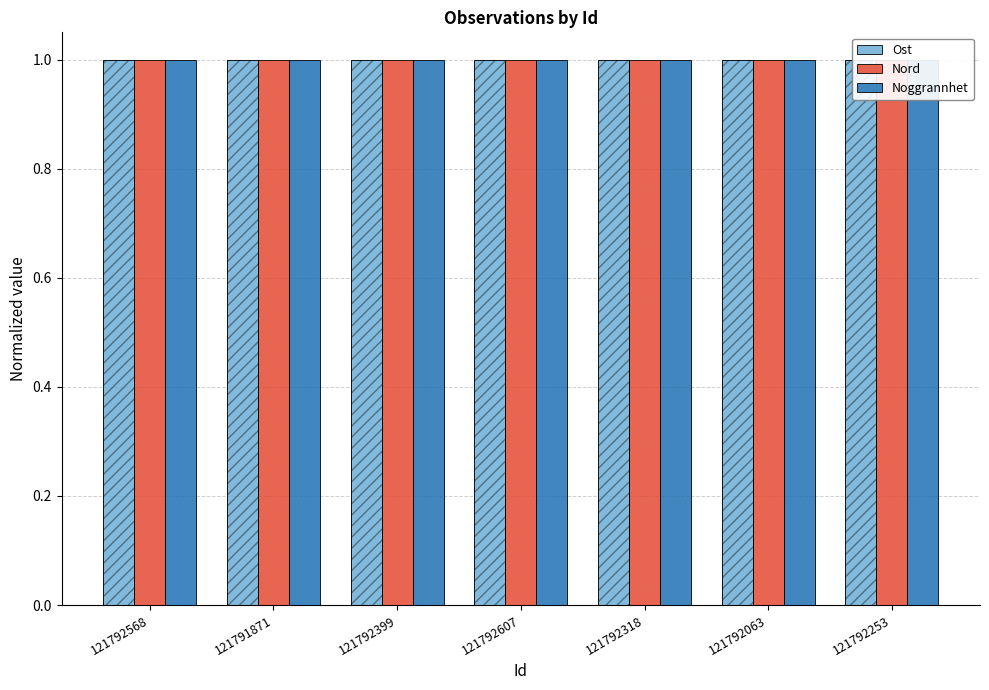

Rank the series by their maximum value, from lowest to highest.

Ost, Nord, Noggrannhet